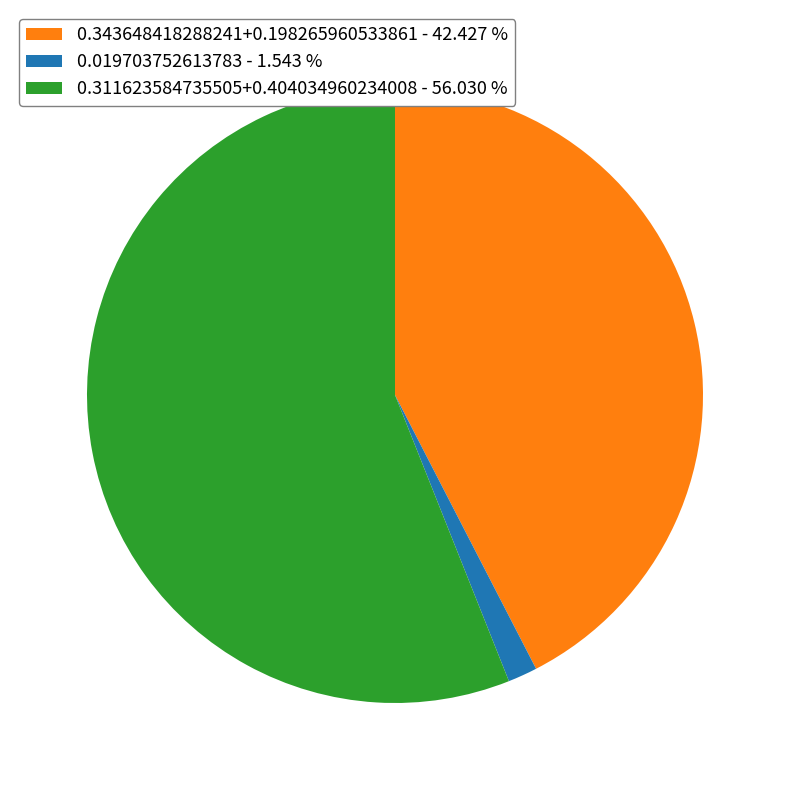

Between 0.019703752613783 - 1.543 % and 0.311623584735505+0.404034960234008 - 56.030 %, which is larger?

0.311623584735505+0.404034960234008 - 56.030 %